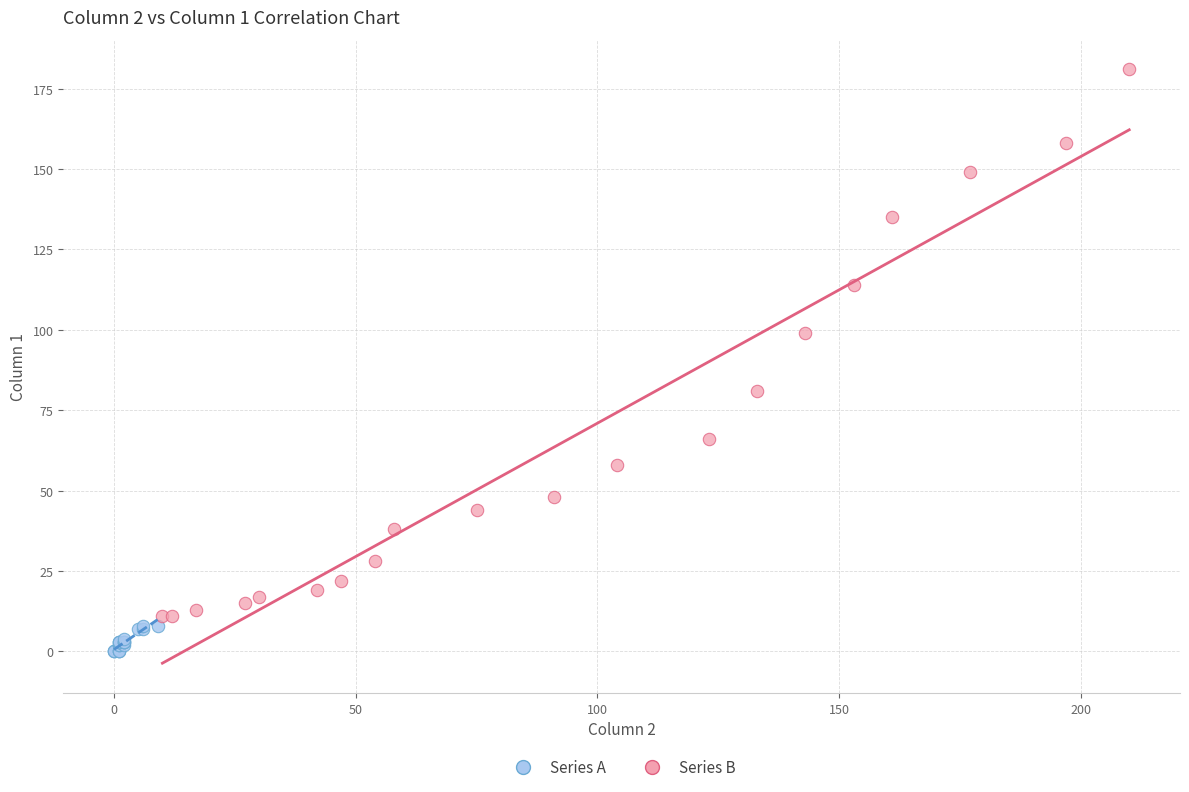

Which series reaches the maximum Y coordinate?

Series B